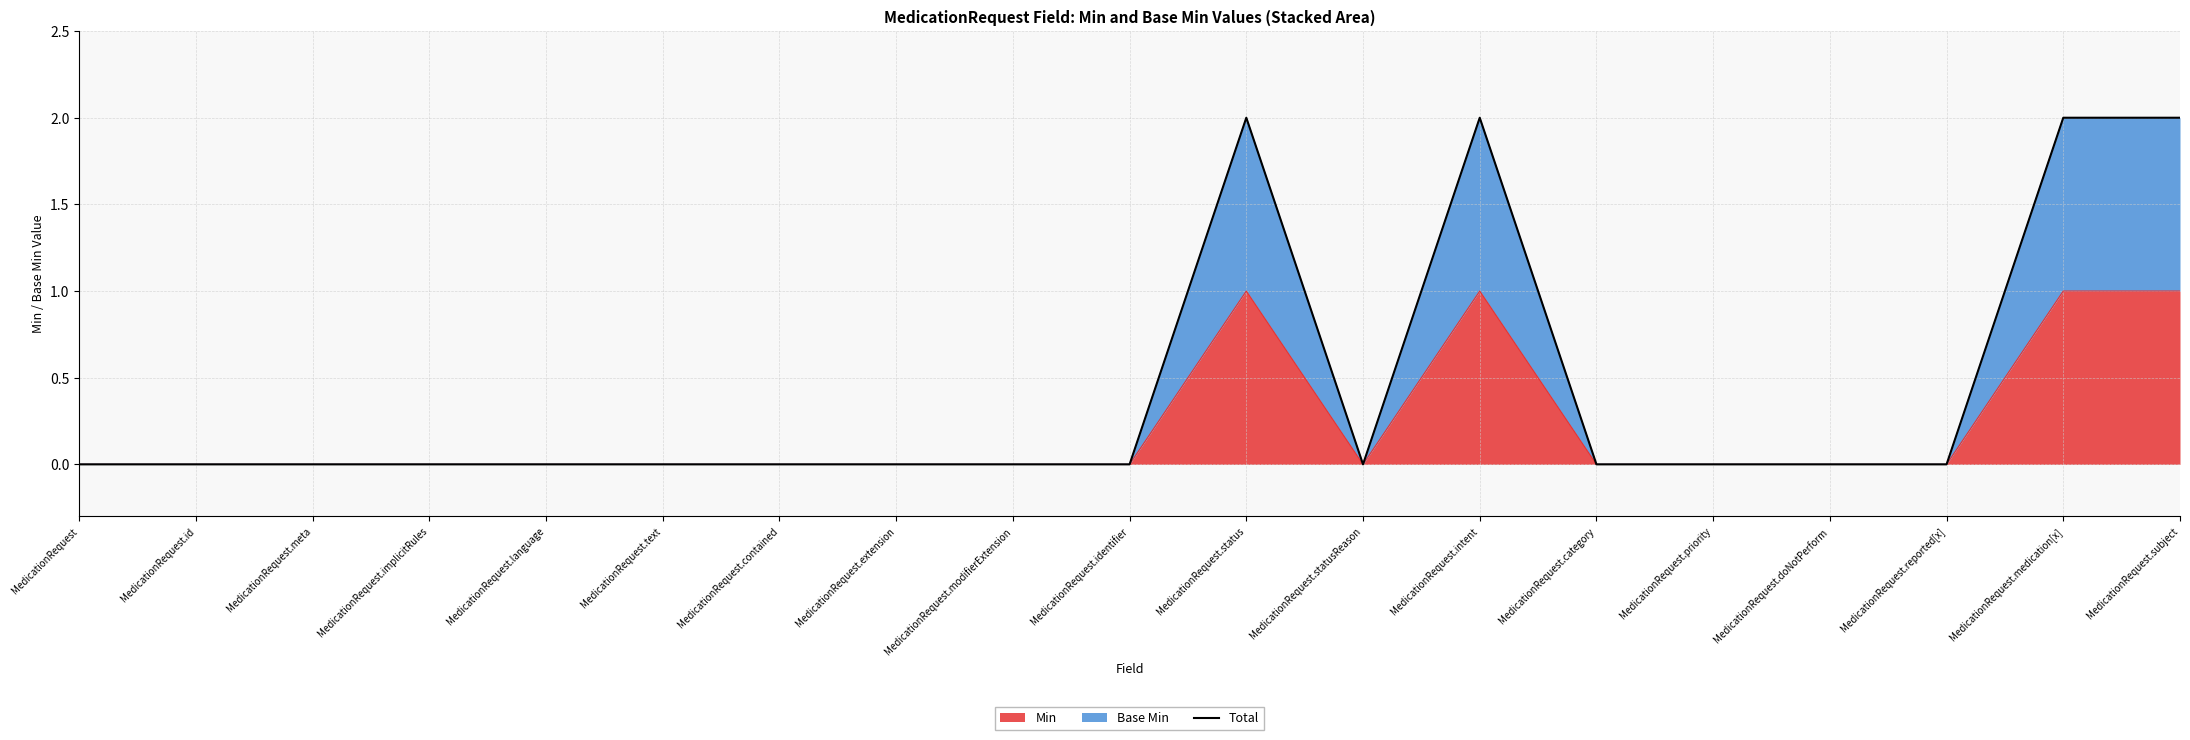

What is the difference between the second highest and minimum values?

2